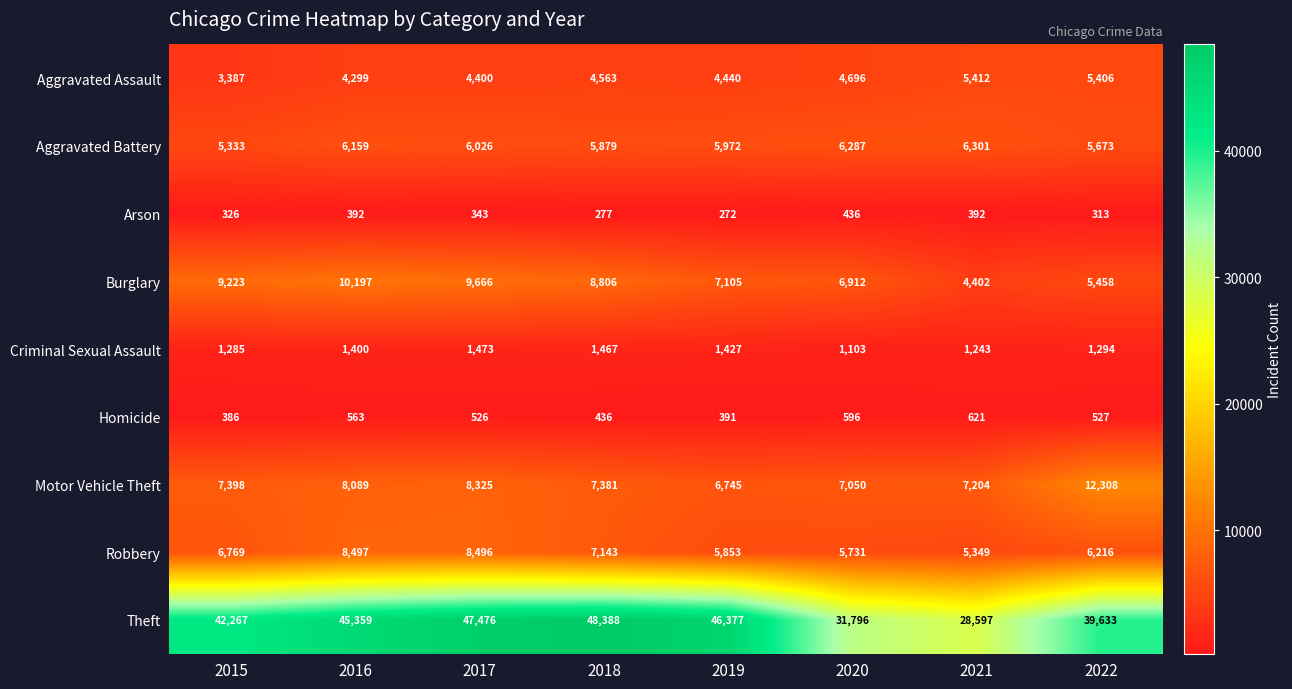

Rank the series at 2015 from lowest to highest value.

Arson, Homicide, Criminal Sexual Assault, Aggravated Assault, Aggravated Battery, Robbery, Motor Vehicle Theft, Burglary, Theft